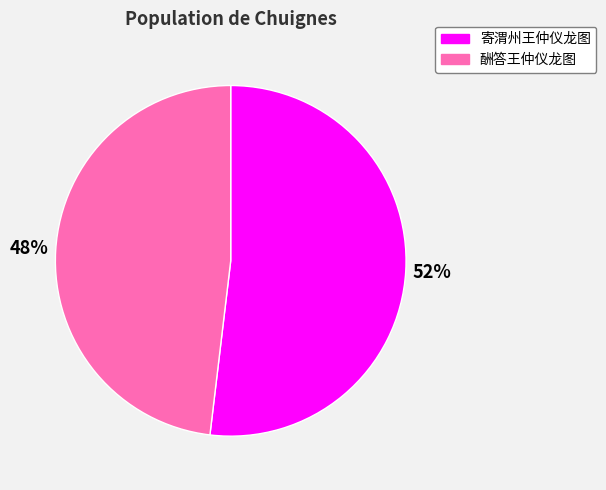

Combined, do 酬答王仲仪龙图 and 寄渭州王仲仪龙图 account for over 50%?

Yes